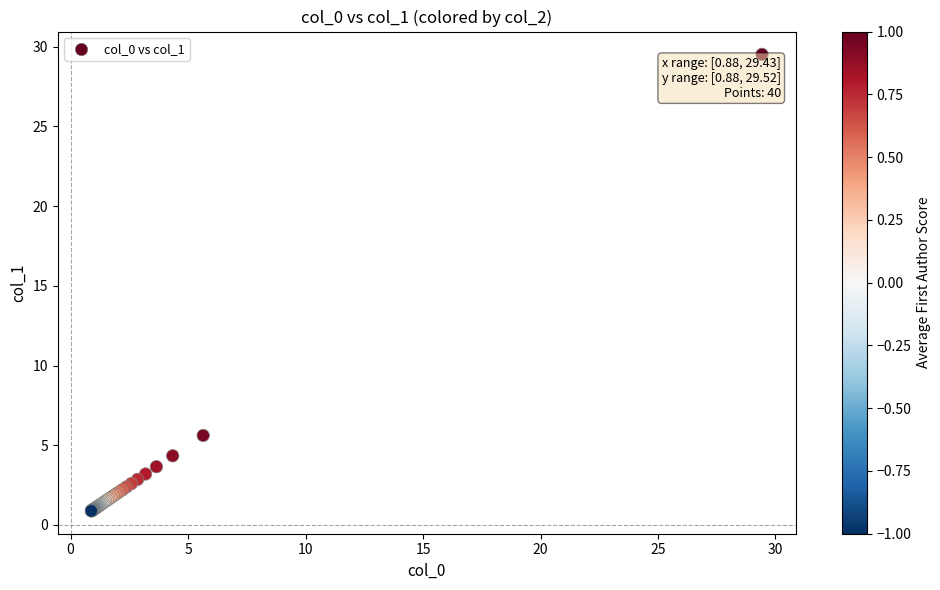

What Y value in the scatter plot is closest to 15?

5.6